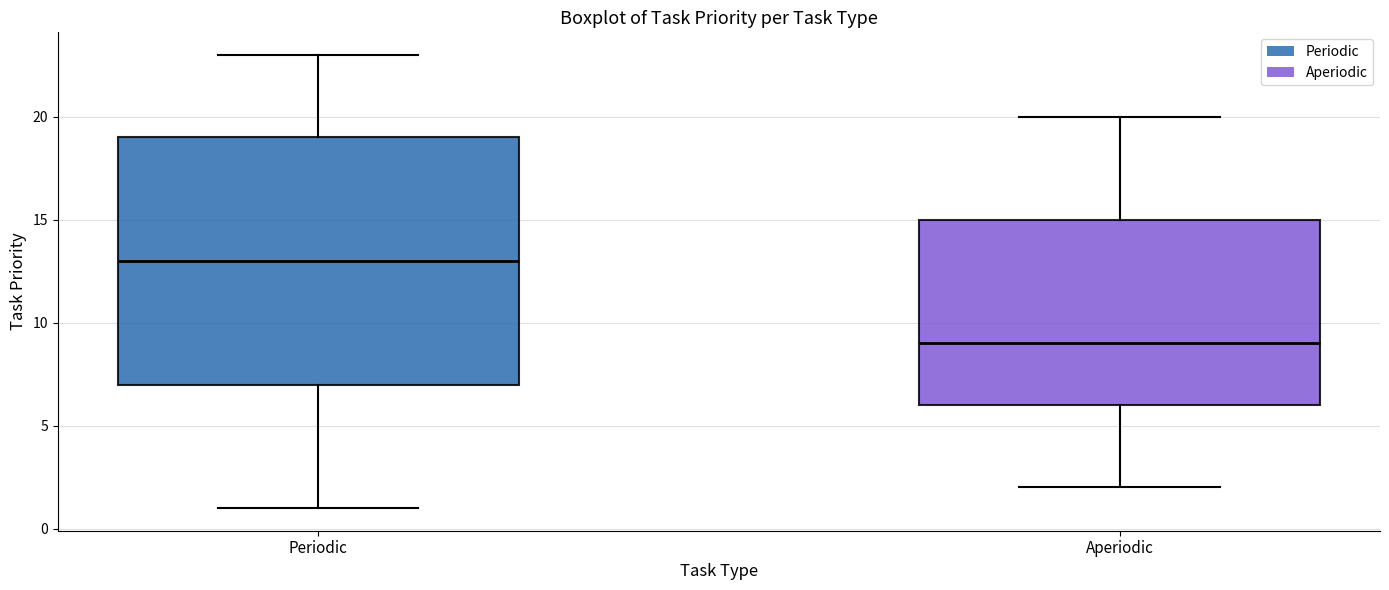

Which box's median line is the highest?

Periodic